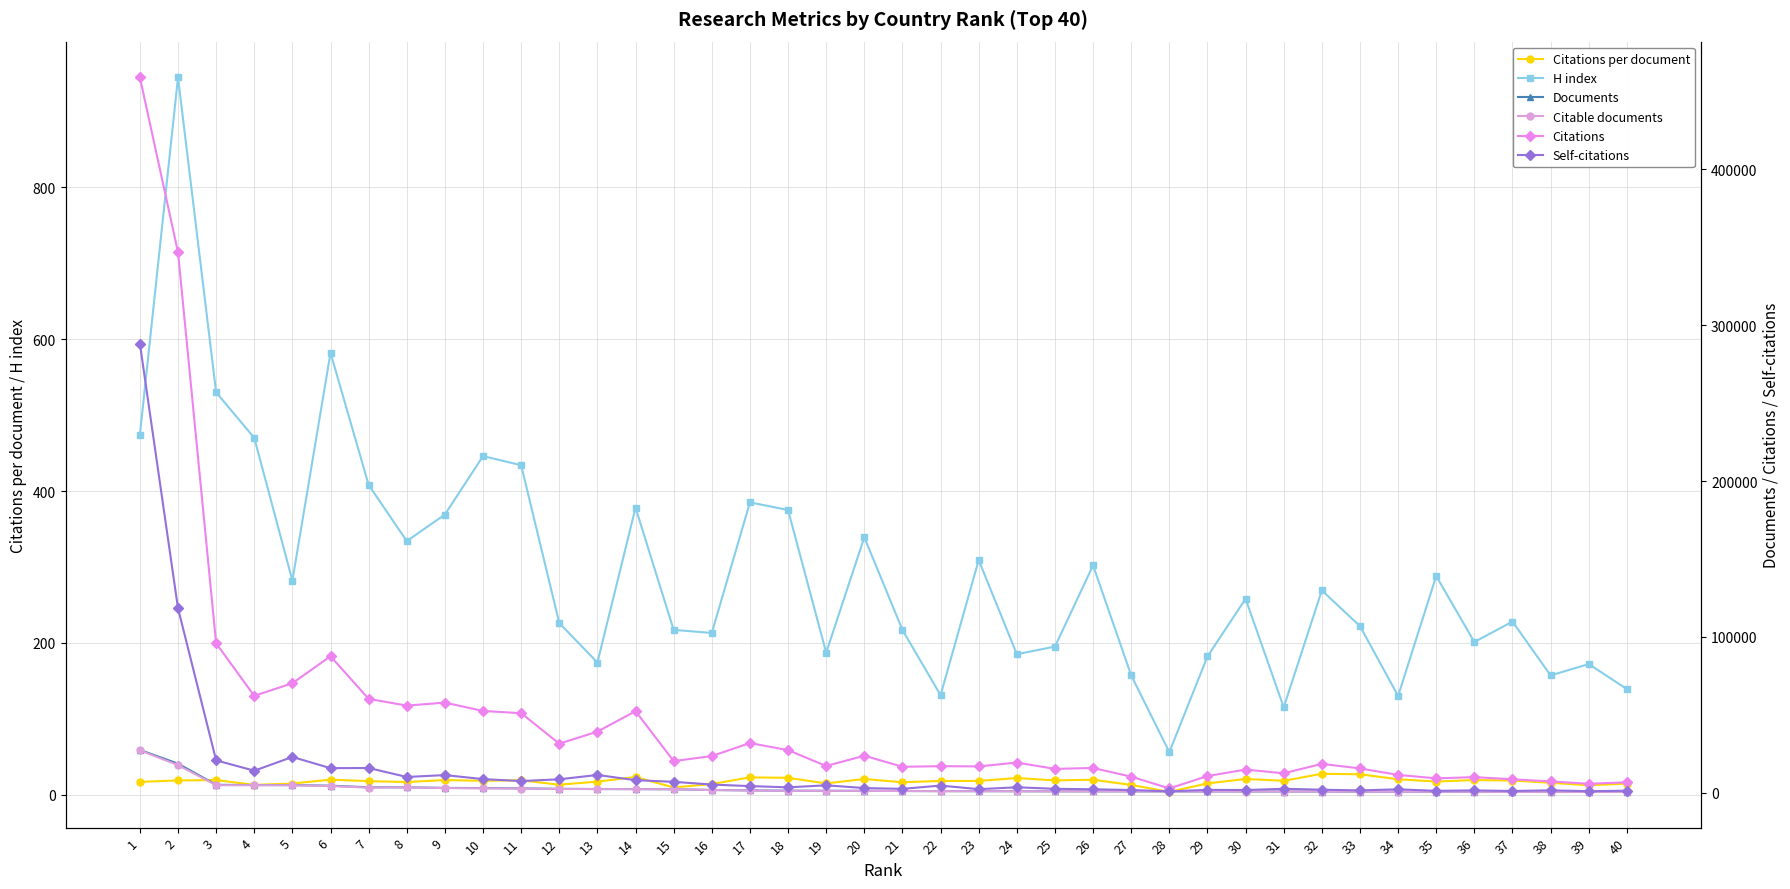

At which category does H index reach its first local valley?

5